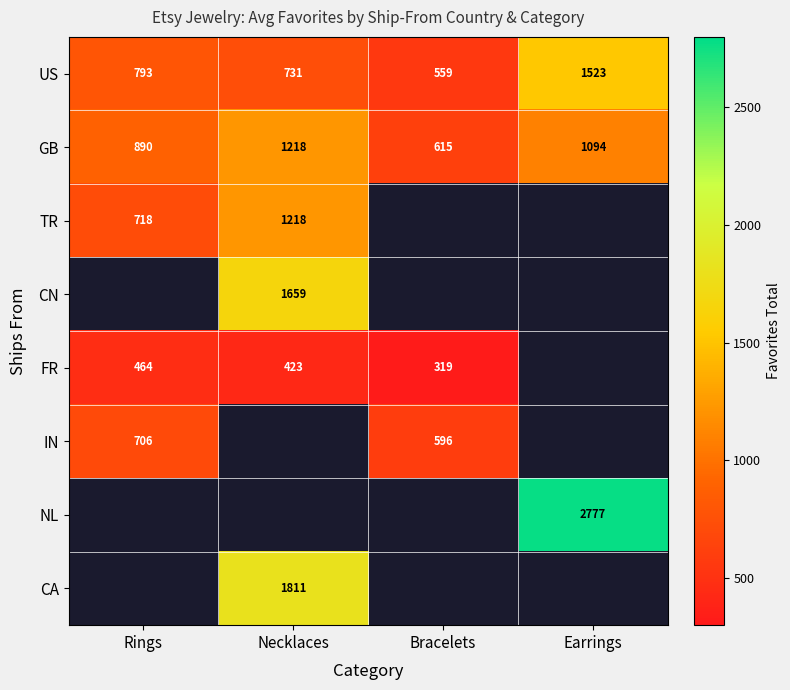

The GB series shows 142.2 at Bracelets. True or false?

False